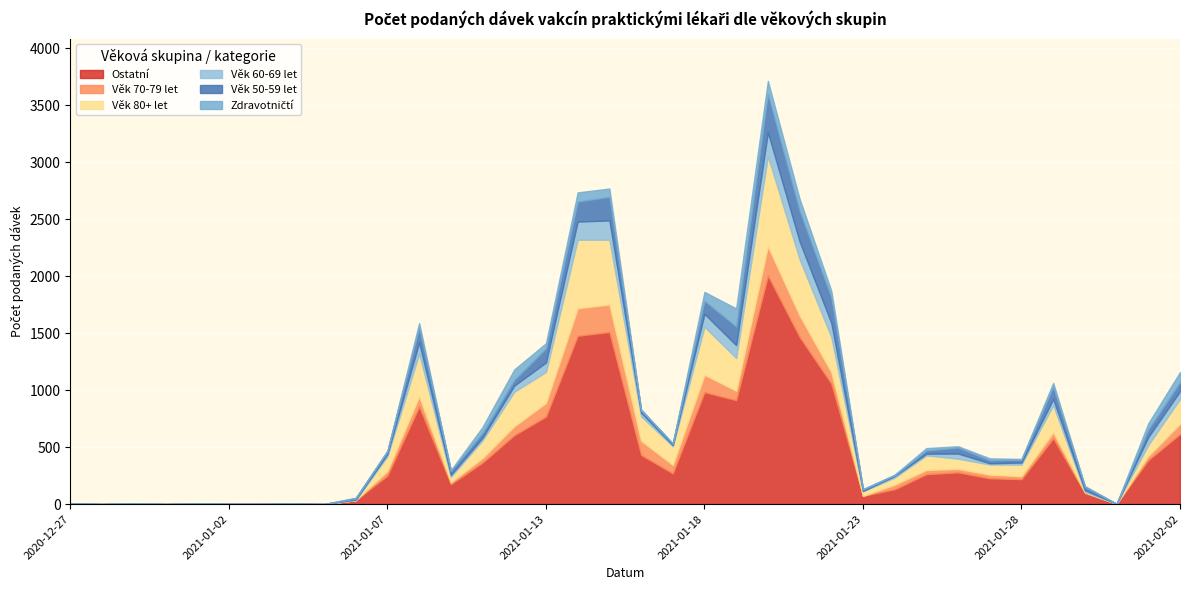

What is the label of the 22nd point from the left?

2021-01-19